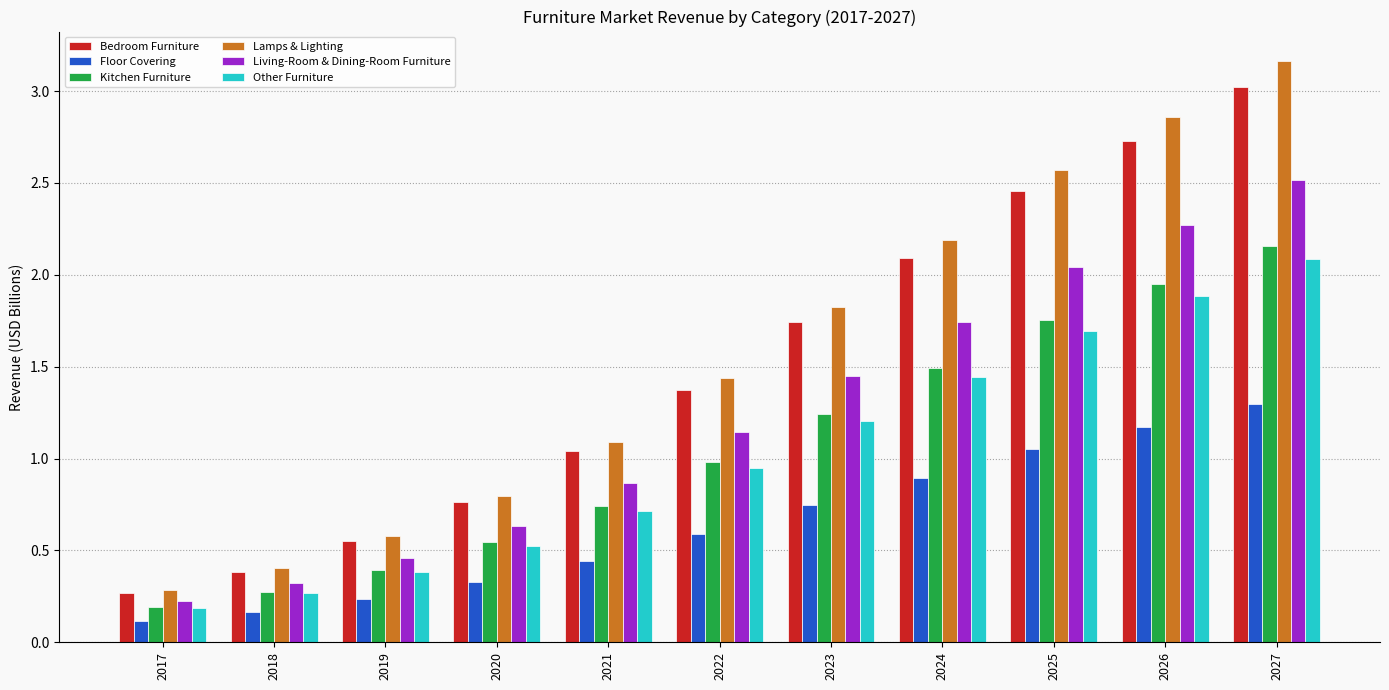

What is the minimum value shown in the chart?

0.1